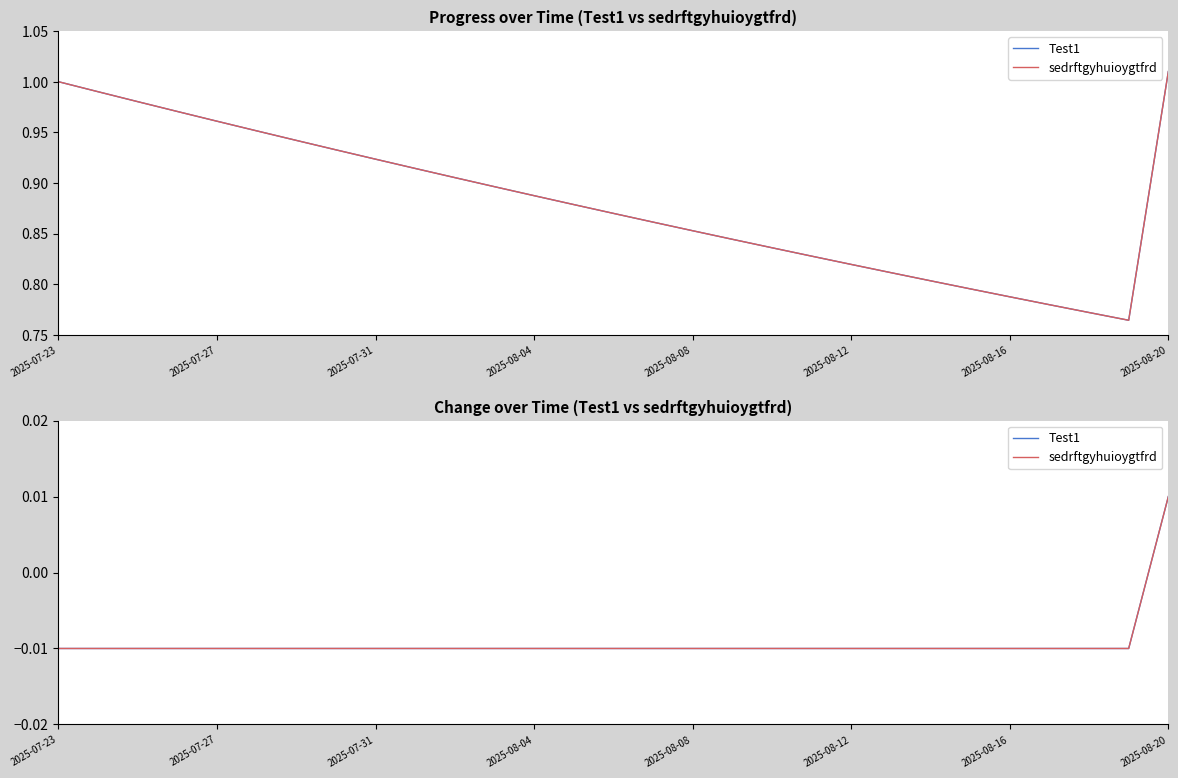

How many values in the sedrftgyhuioygtfrd series exceed 0?

1